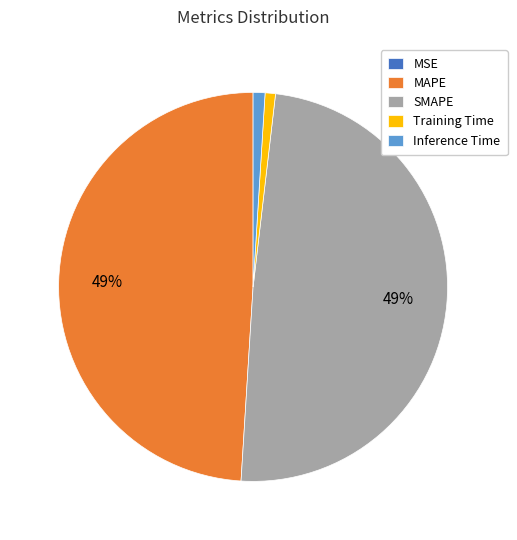

The MAPE slice represents 49% of the pie. True or false?

True